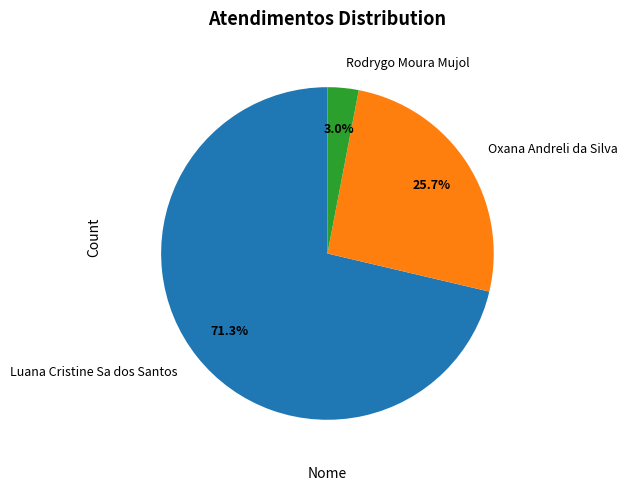

True or false: Rodrygo Moura Mujol accounts for 9% of the total.

False